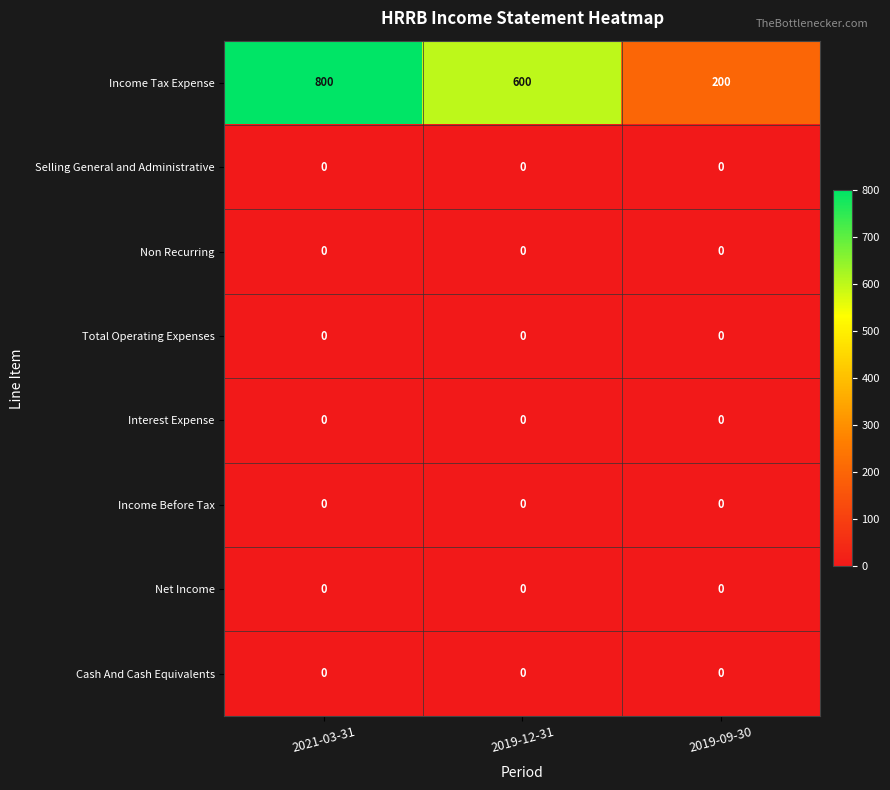

At how many categories does at least one series exceed 19?

3